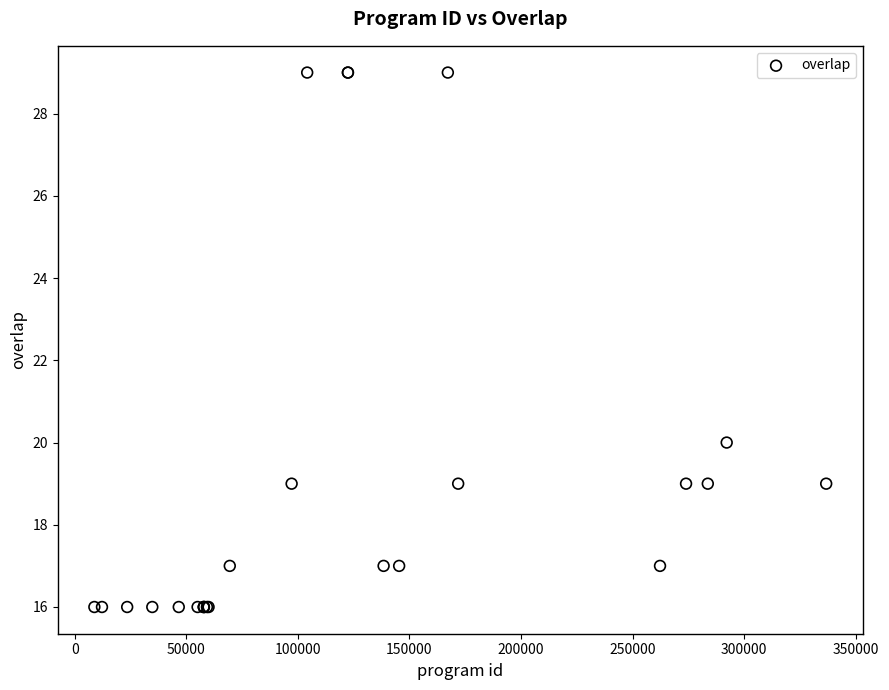

What Y value in the scatter plot is closest to 22?

20